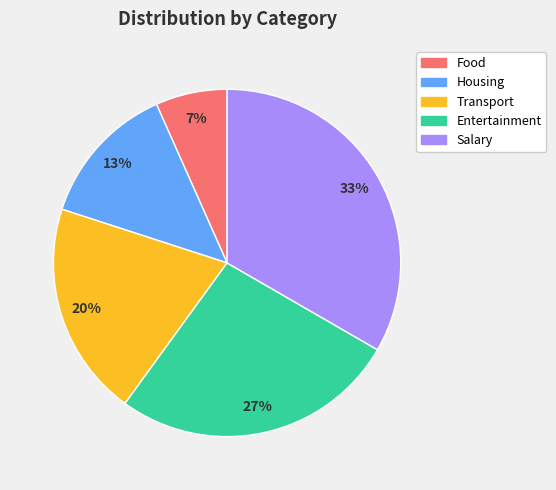

How many slices are in this pie chart?

5